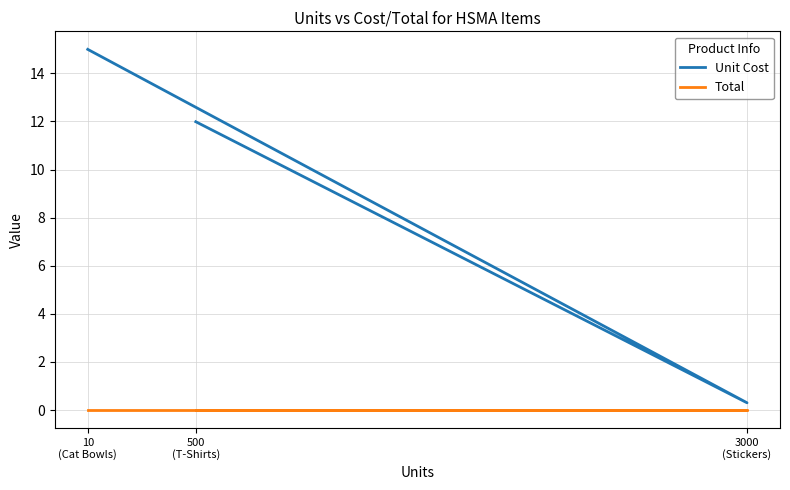

How many lines are shown in the chart?

2